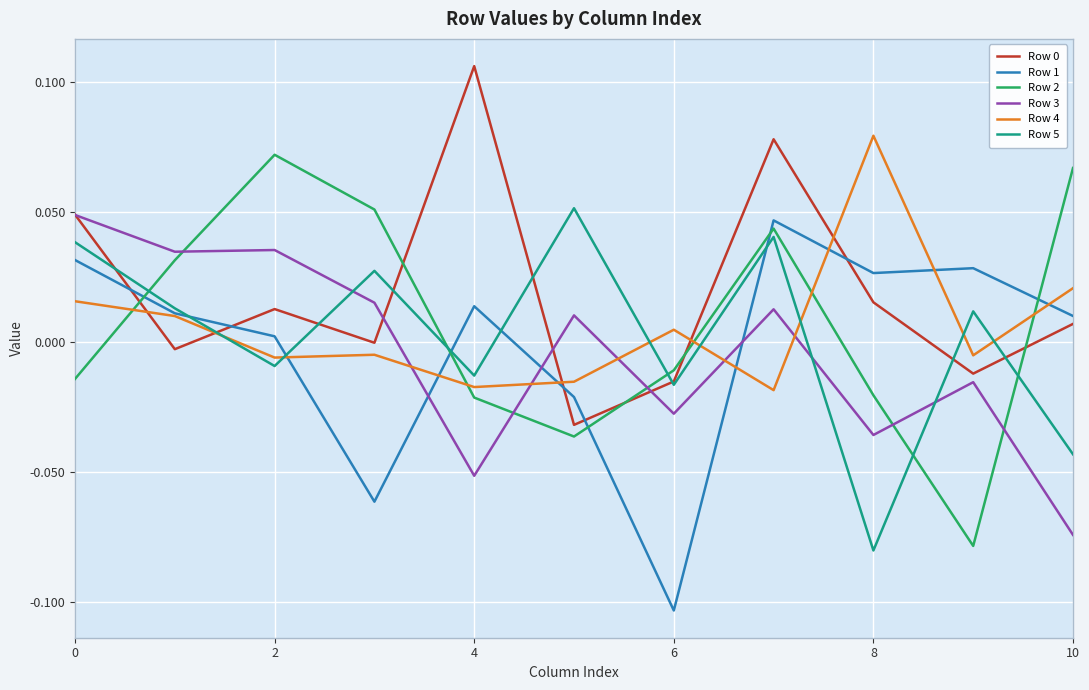

True or false: Row 4 has more than 0 interior local peaks.

True